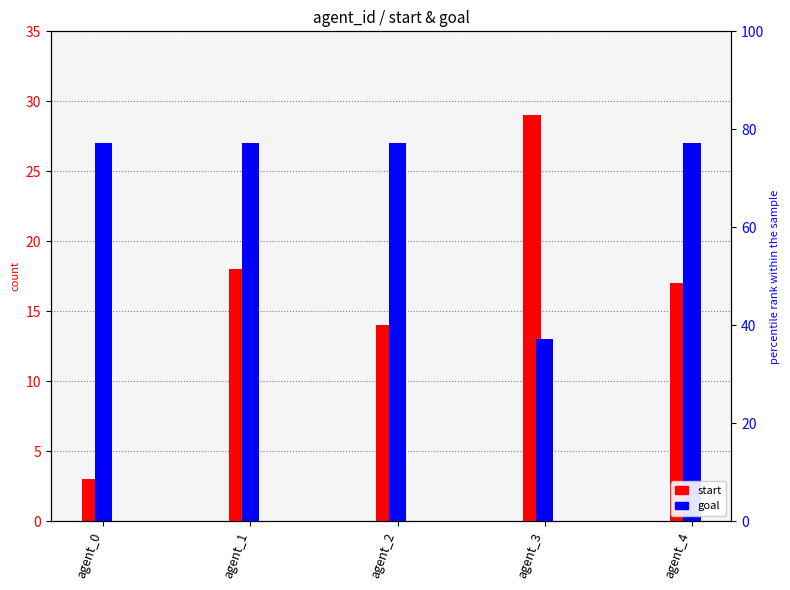

At which label is goal closest to 20?

agent_0